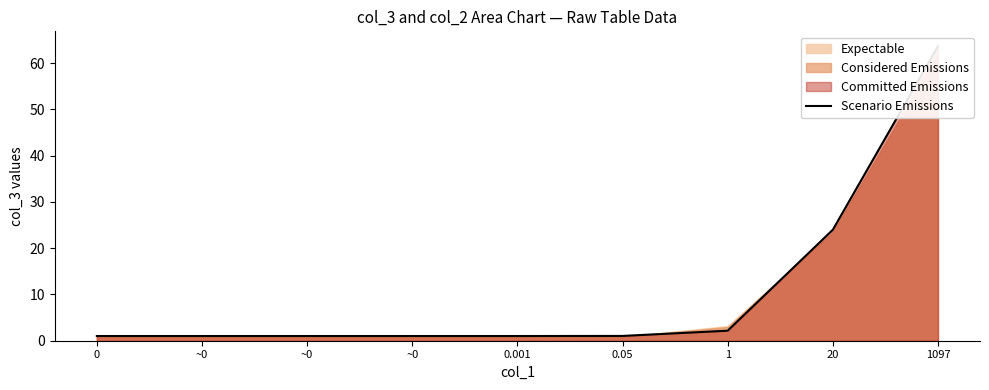

What is the label of the 5th point from the left?

0.001